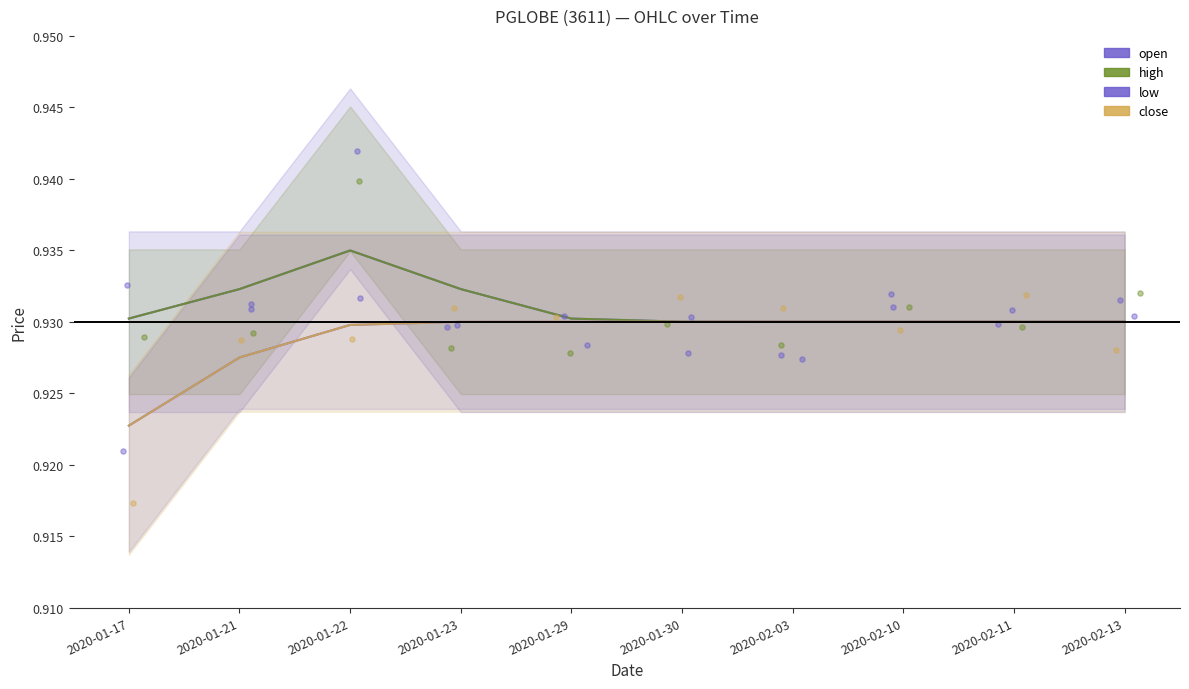

What is the total value across all series at 2020-01-22?

3.7